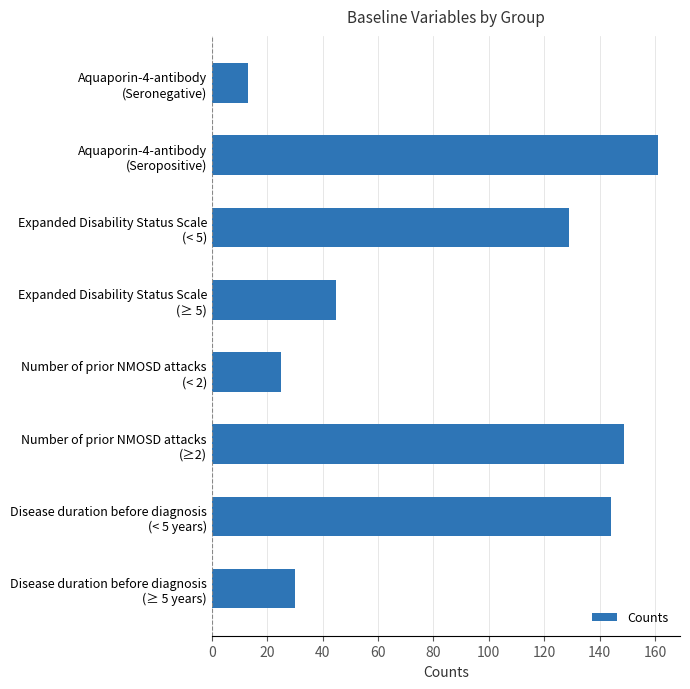

How many distinct data groups are displayed?

1